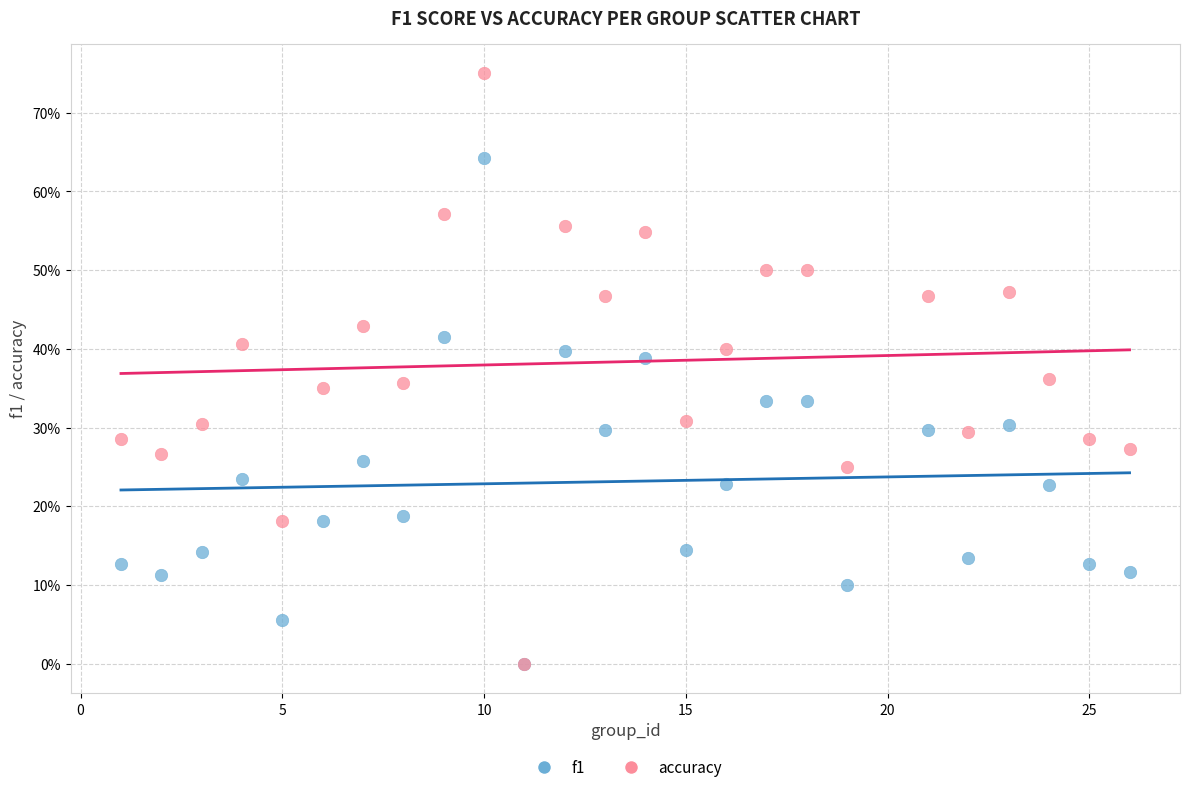

Which series has the largest Y range (max minus min)?

accuracy